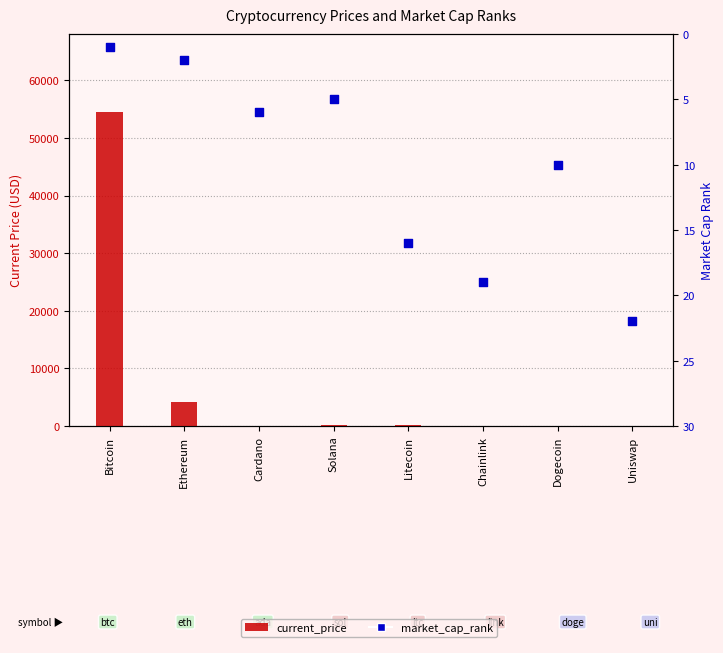

Which series contains the highest Y value?

current_price